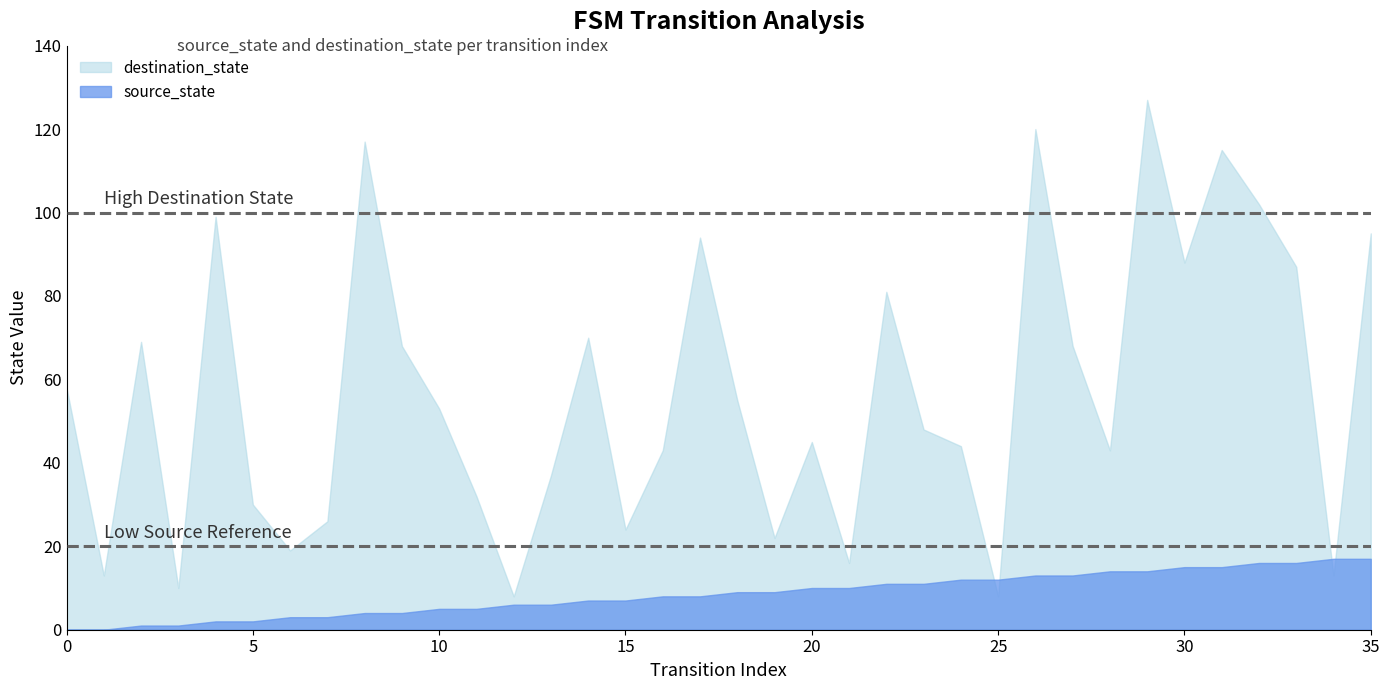

Which series has the largest total across all categories?

destination_state